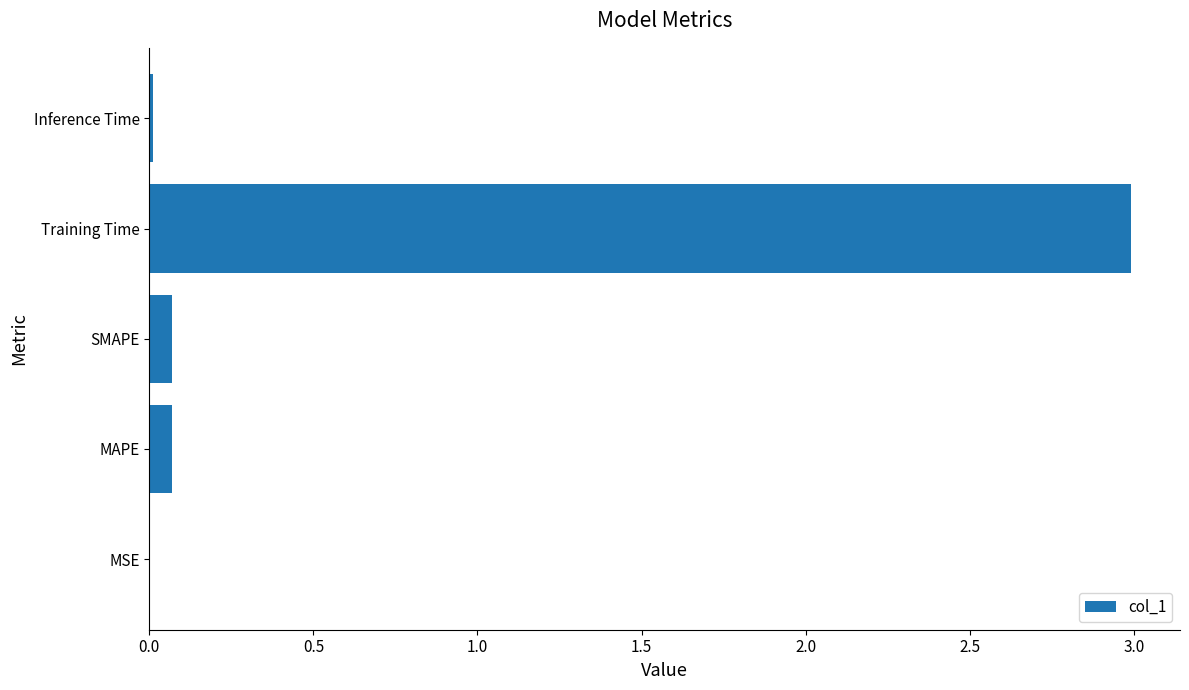

The chart shows a value of 0.0 at Inference Time. True or false?

True